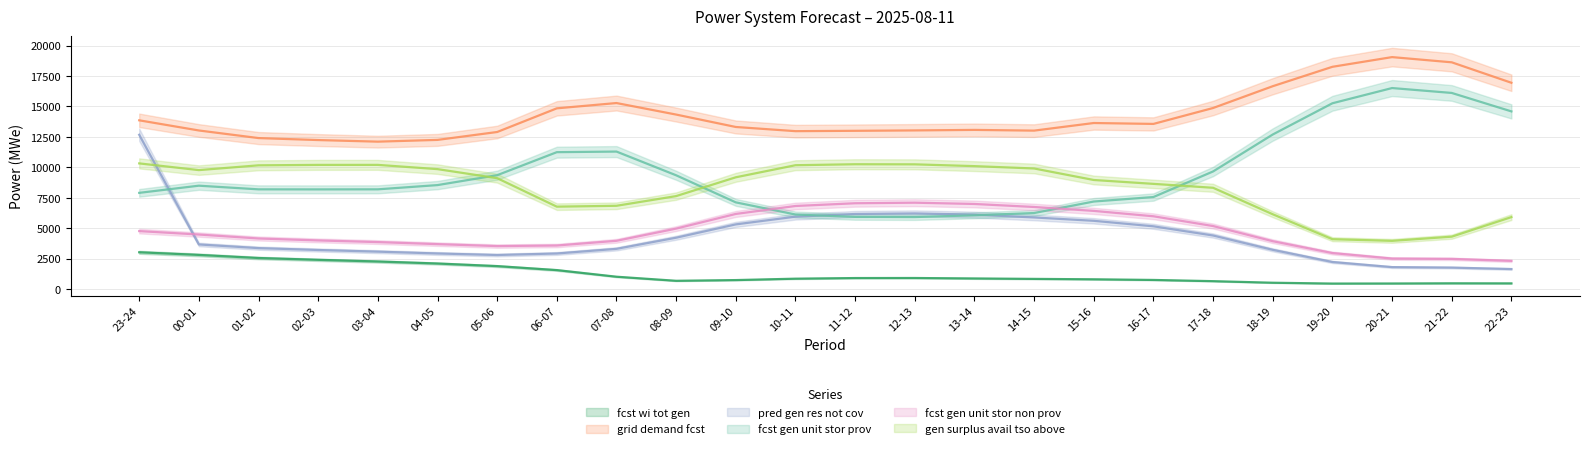

What position from the right is 05-06?

18